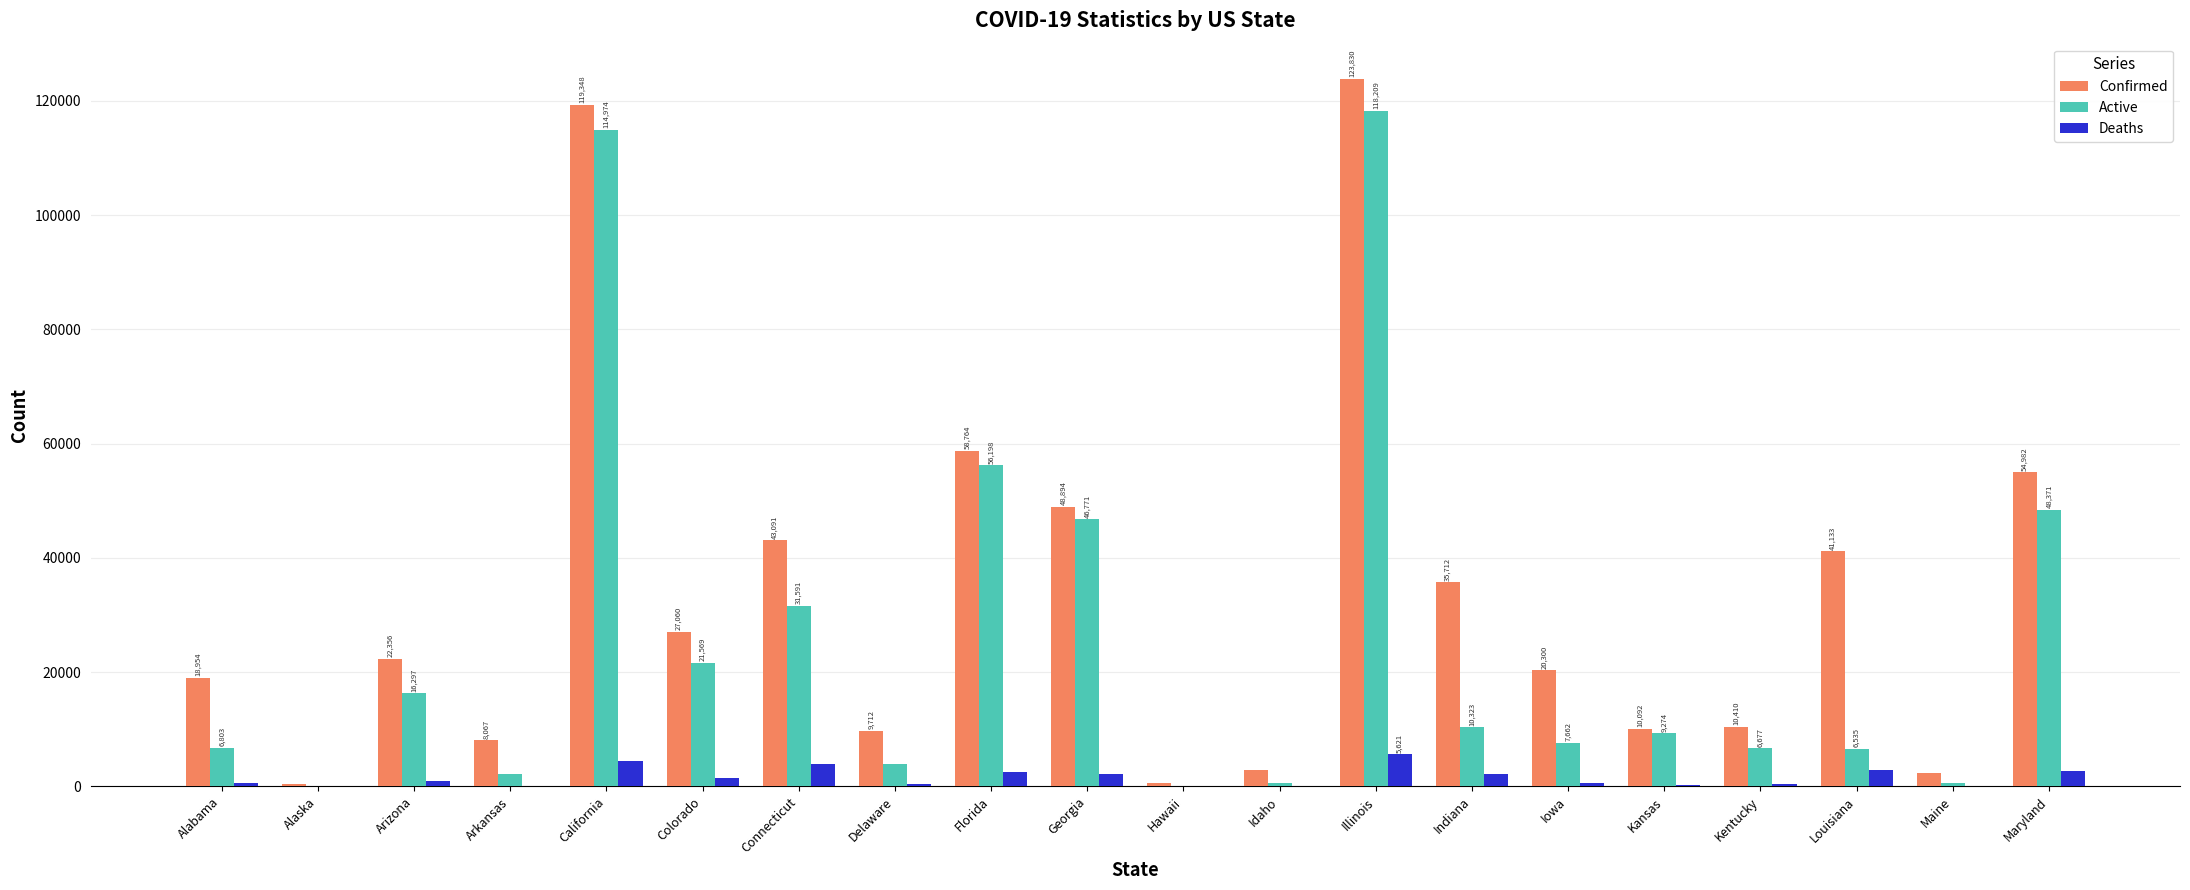

Which category has the highest value in the Confirmed series?

Illinois